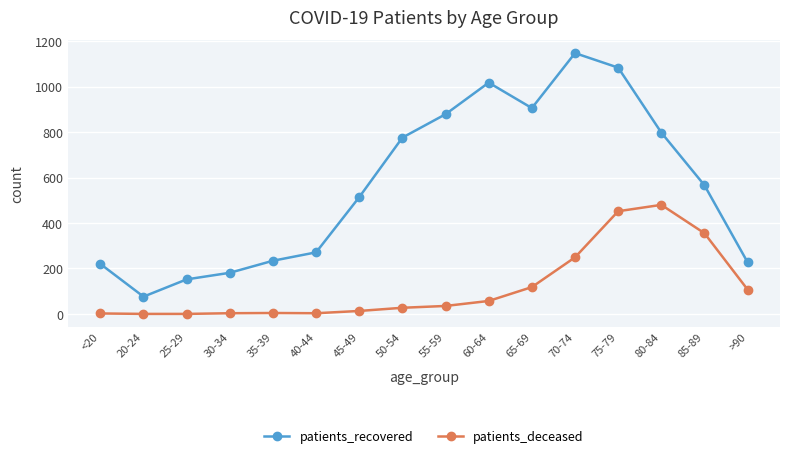

Which category has the highest value across all series?

70-74